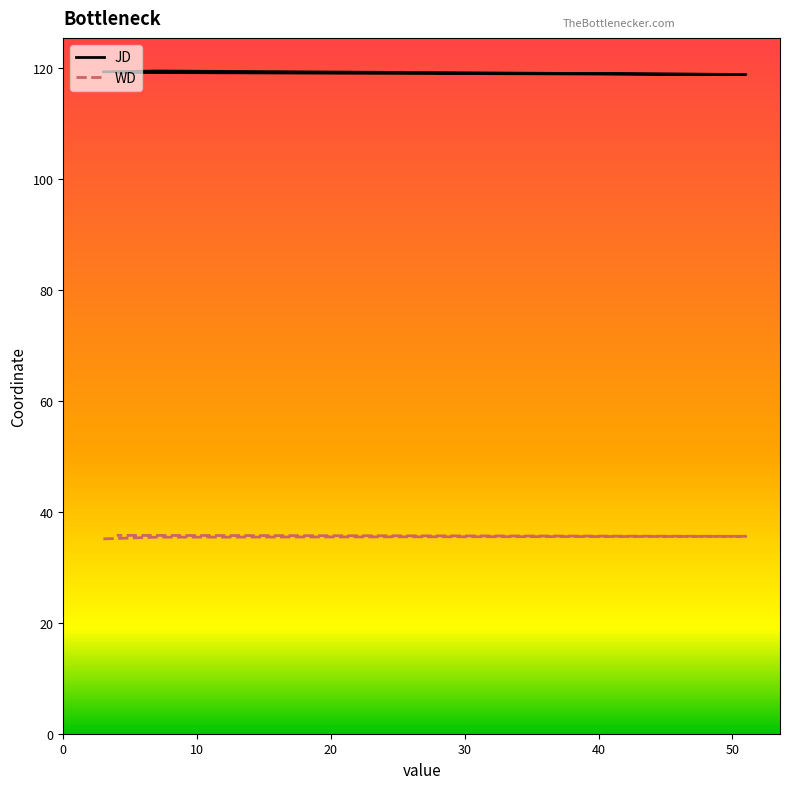

Which series has the largest range (max minus min)?

WD